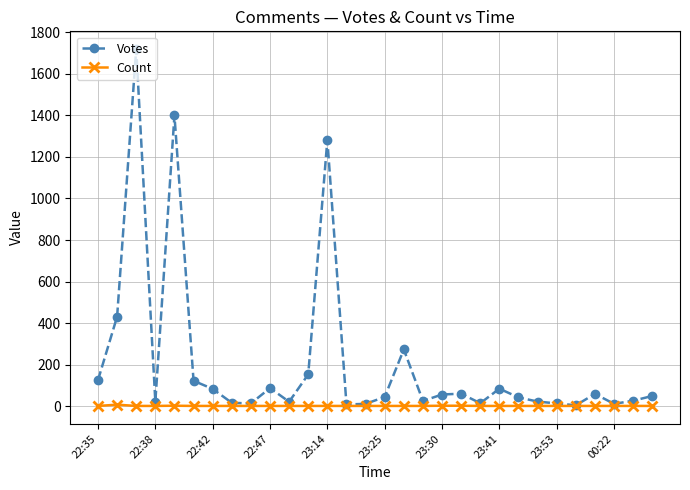

True or false: Votes has more than 0 points higher than both neighbors.

True